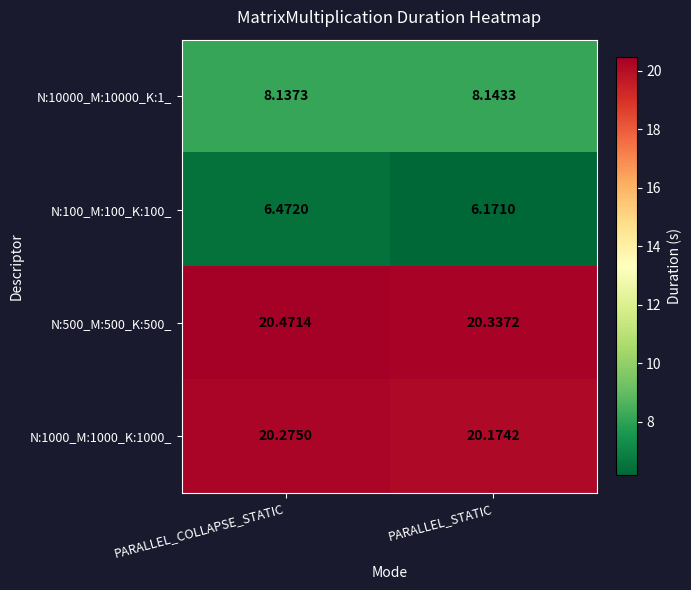

At which category is the sum across all series the highest?

PARALLEL_COLLAPSE_STATIC